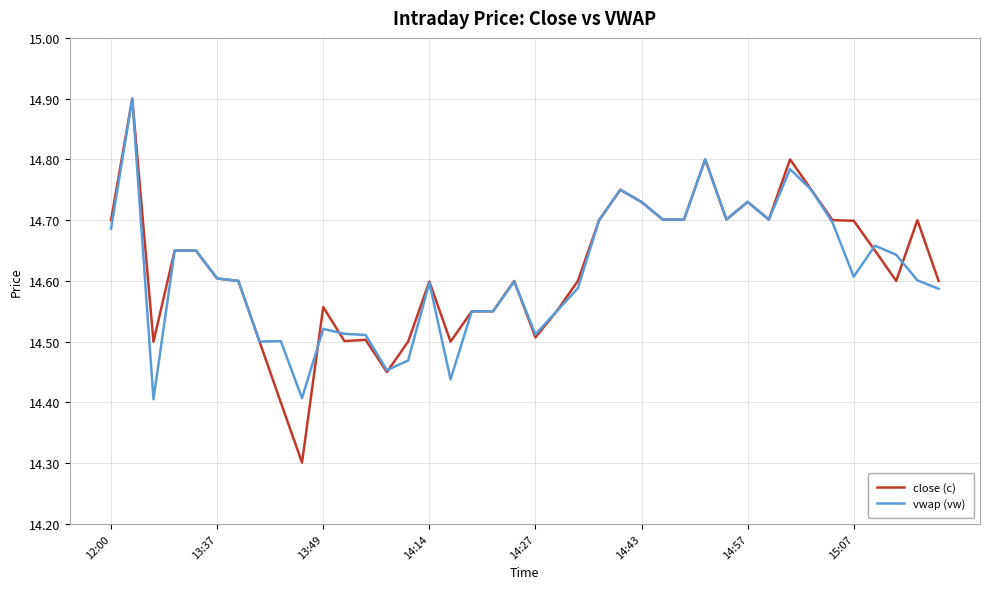

What is the lowest value of the close (c) series?

14.3